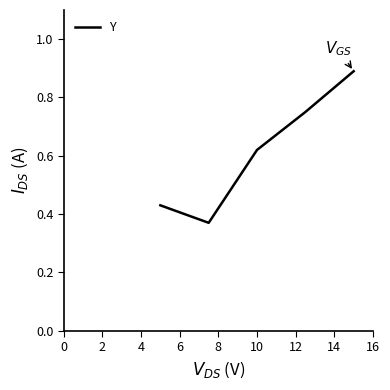

How many interior local valleys (lower than both neighbors) does the data have?

1